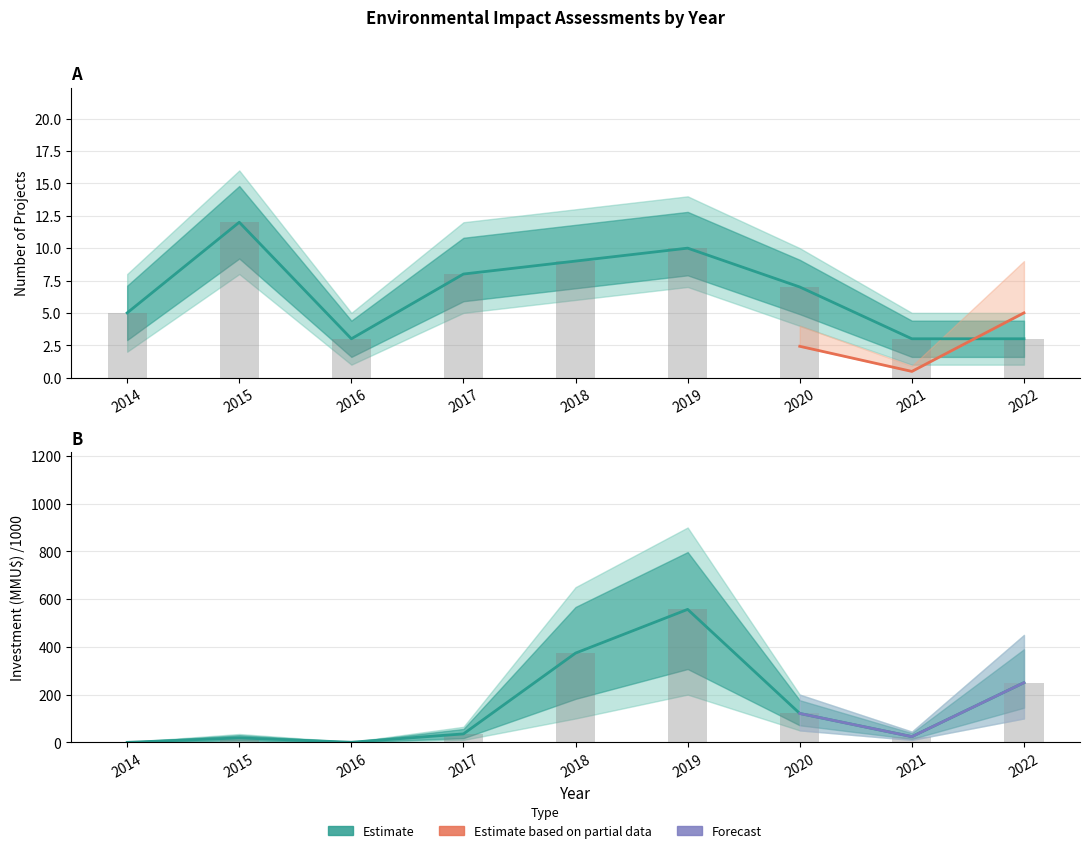

Does the chart contain stacked bars?

No